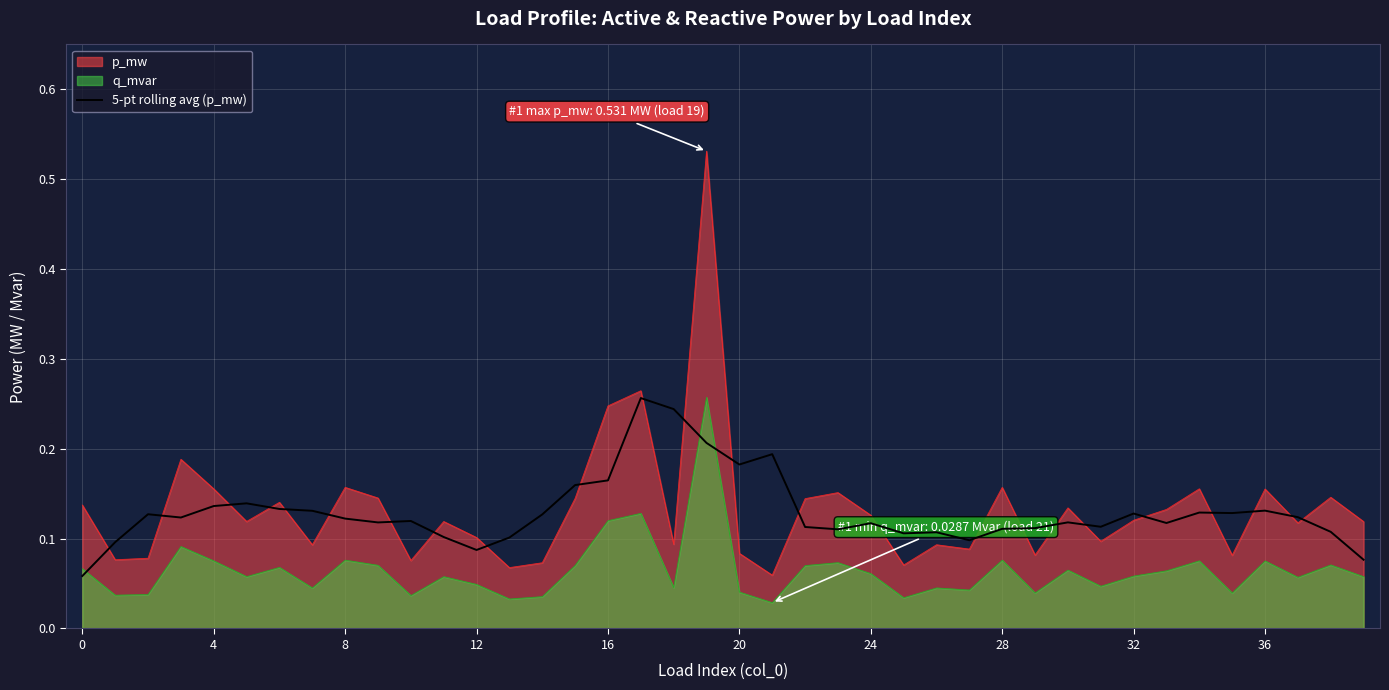

What is the average value?

0.1